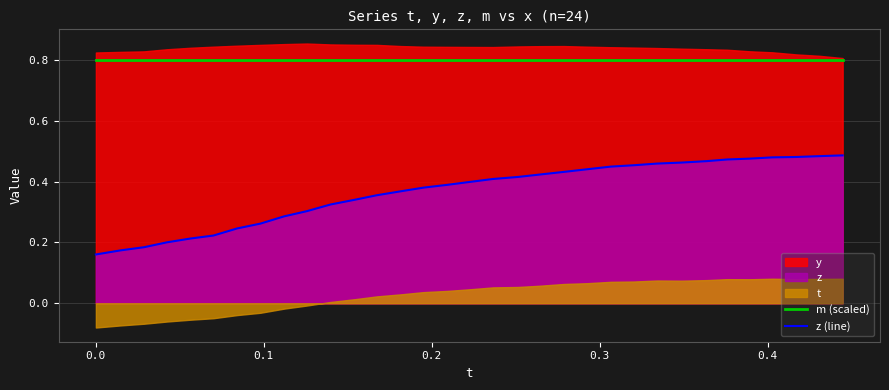

True or false: m (scaled) and z (line) cross at least once.

False